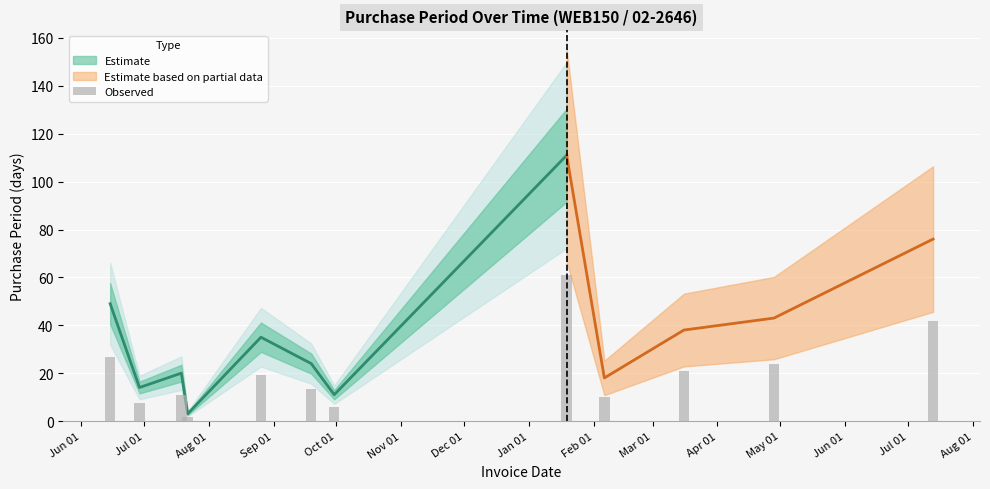

At which label does the data first exceed 35?

2016-06-15